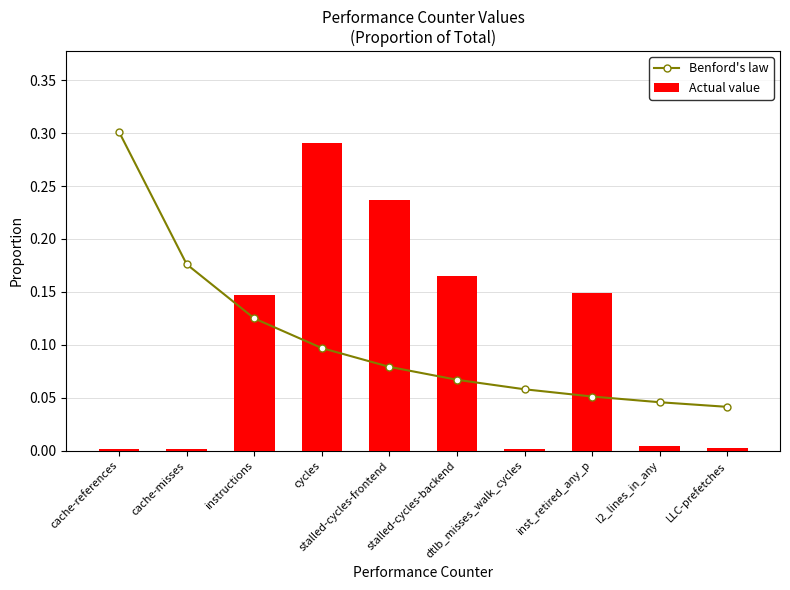

Reading left to right, extract all data points from this chart.

Benford's law: 0.3	0.2	0.1	0.1	0.1	0.1	0.1	0.1	0.0	0.0
Actual value: 0.0	0.0	0.1	0.3	0.2	0.2	0.0	0.1	0.0	0.0